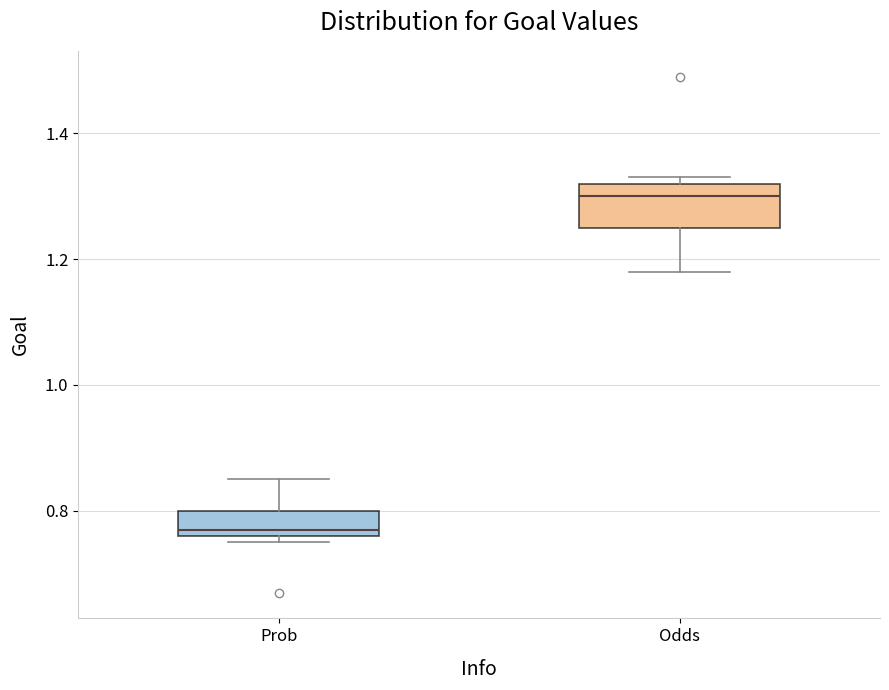

Comparing the boxes themselves (not the whiskers), which one is the tallest?

Odds